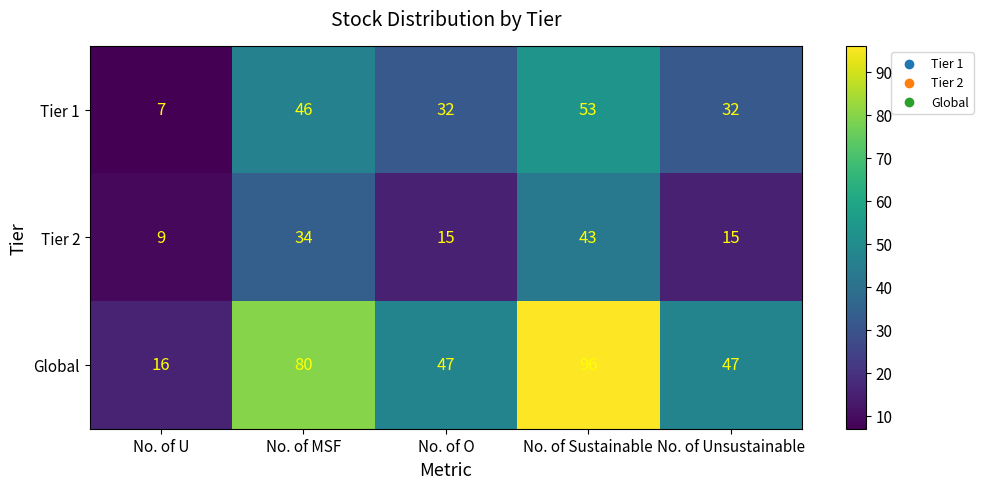

What is the total value across all series at No. of O?

94